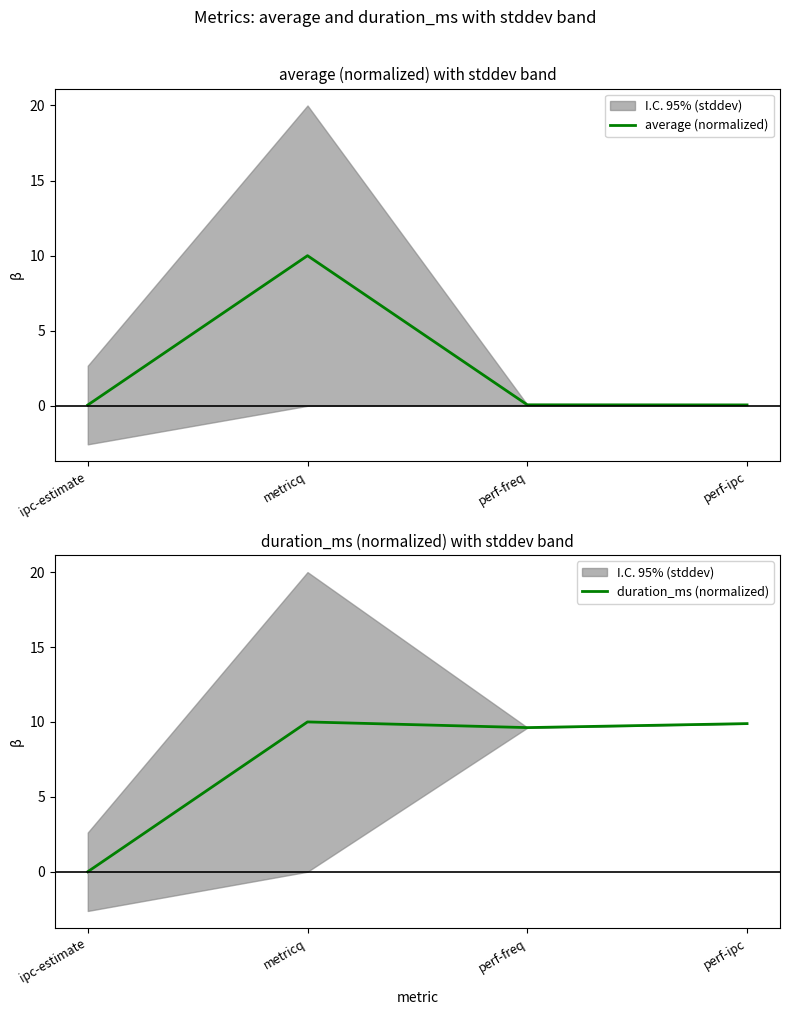

Rank the series at perf-freq from highest to lowest value.

duration_ms (normalized), average (normalized)